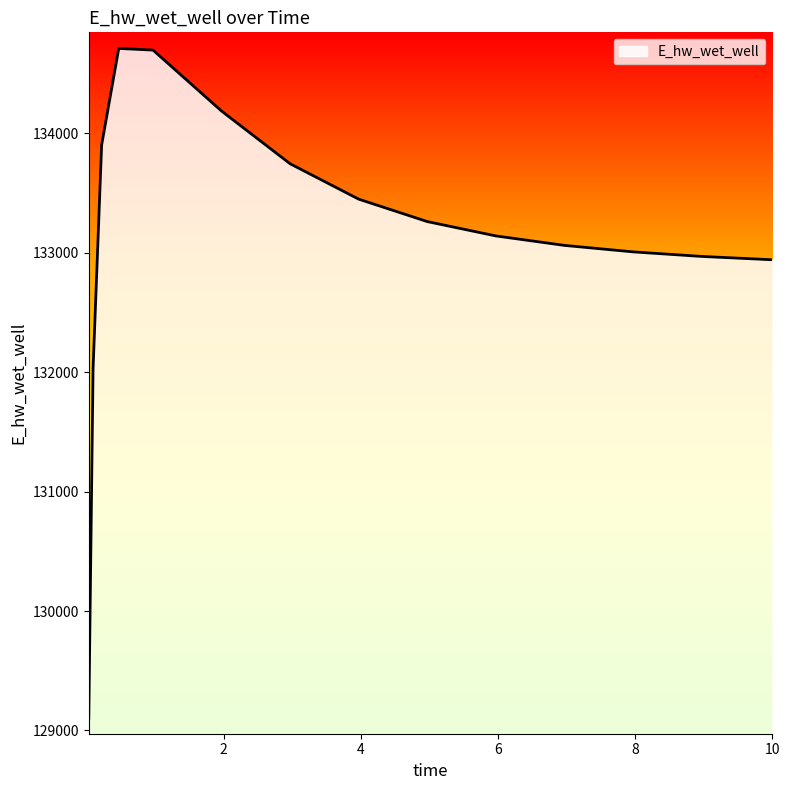

What is the greatest value displayed?

134712.2